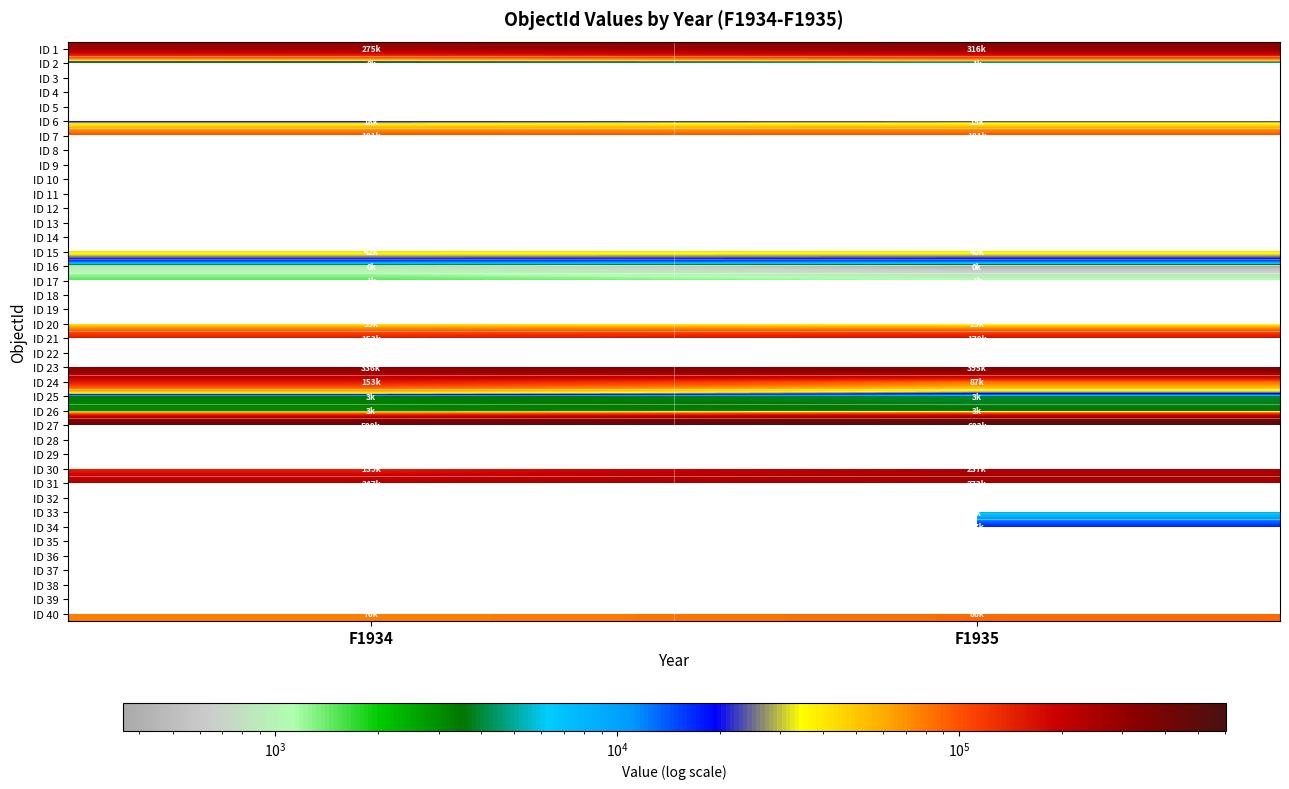

At how many categories does at least one series exceed 480651?

2